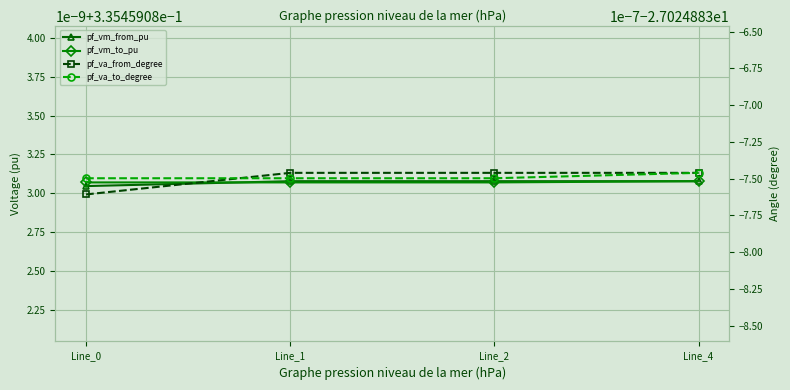

True or false: pf_va_from_degree and pf_vm_to_pu cross at least once.

False